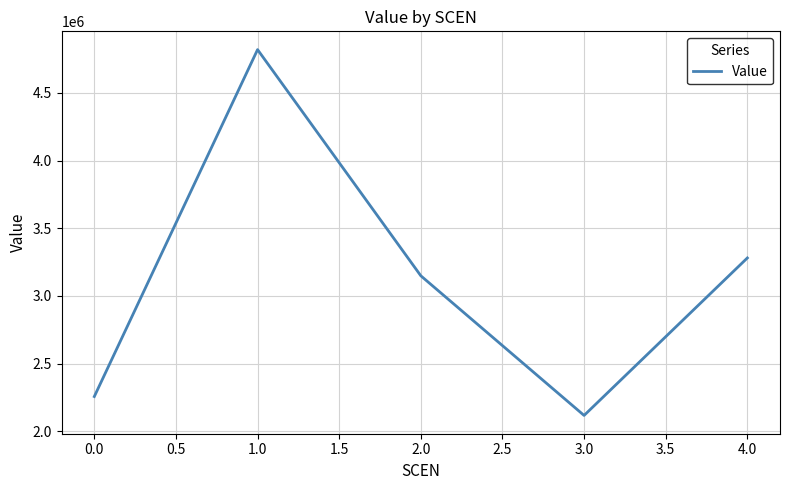

Rank the categories by value from highest to lowest.

1.0, 4.0, 2.0, 0.0, 3.0